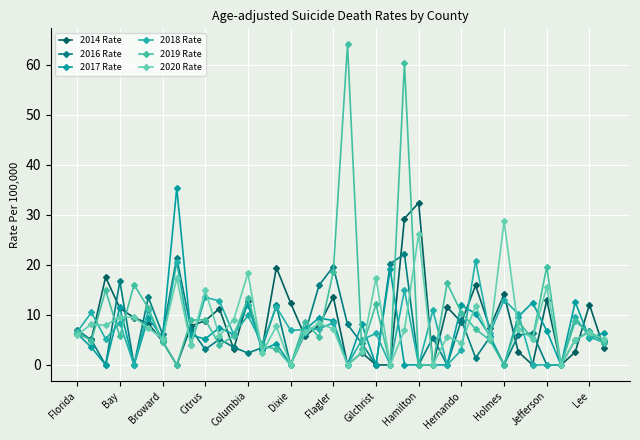

How many data points does each series have?

38